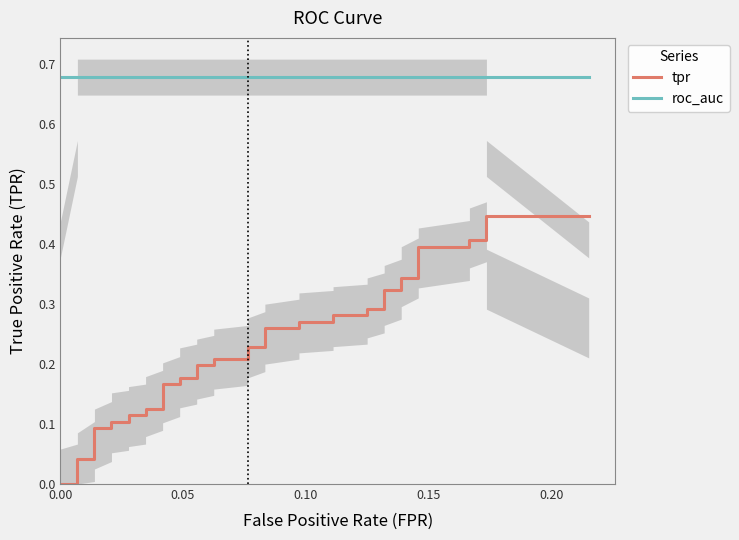

True or false: tpr and roc_auc intersect in this chart.

False